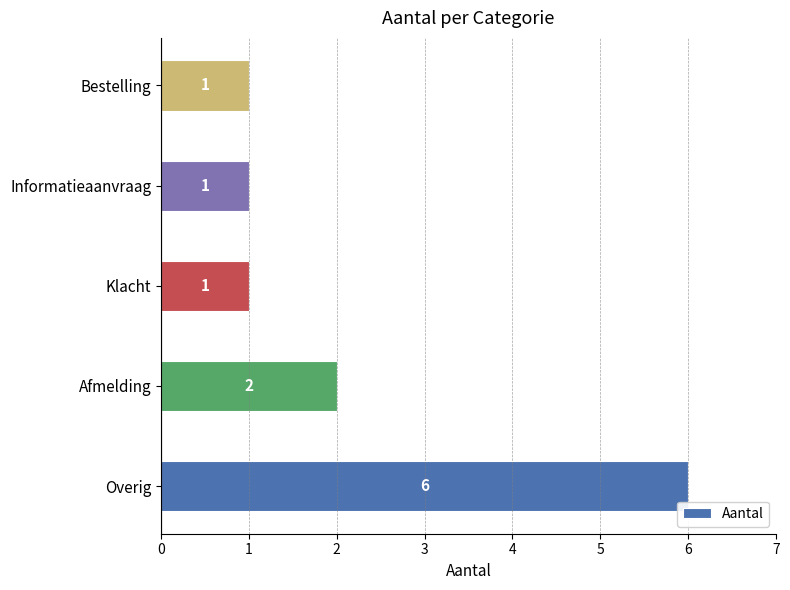

At which label is the value closest to 3?

Afmelding